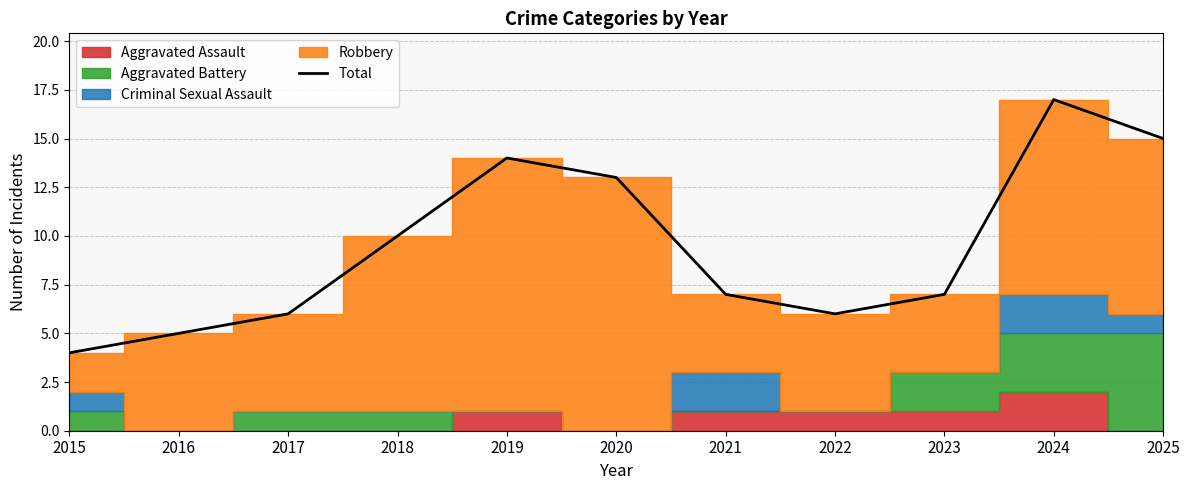

At which category does the chart reach its peak across all series?

2024